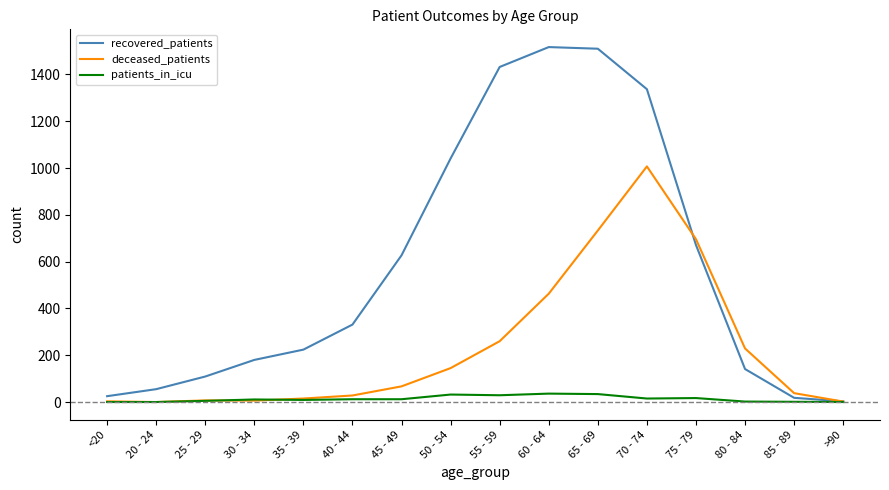

Which series has the largest range (max minus min)?

recovered_patients